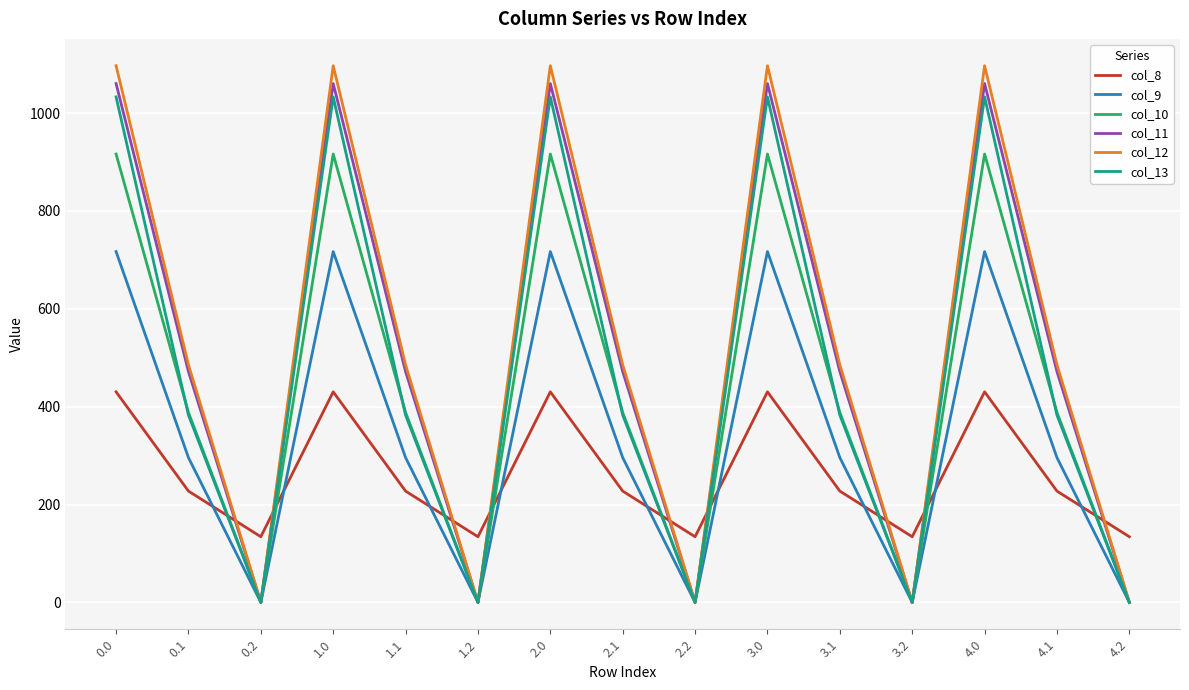

How many values in the col_12 series exceed 485?

10